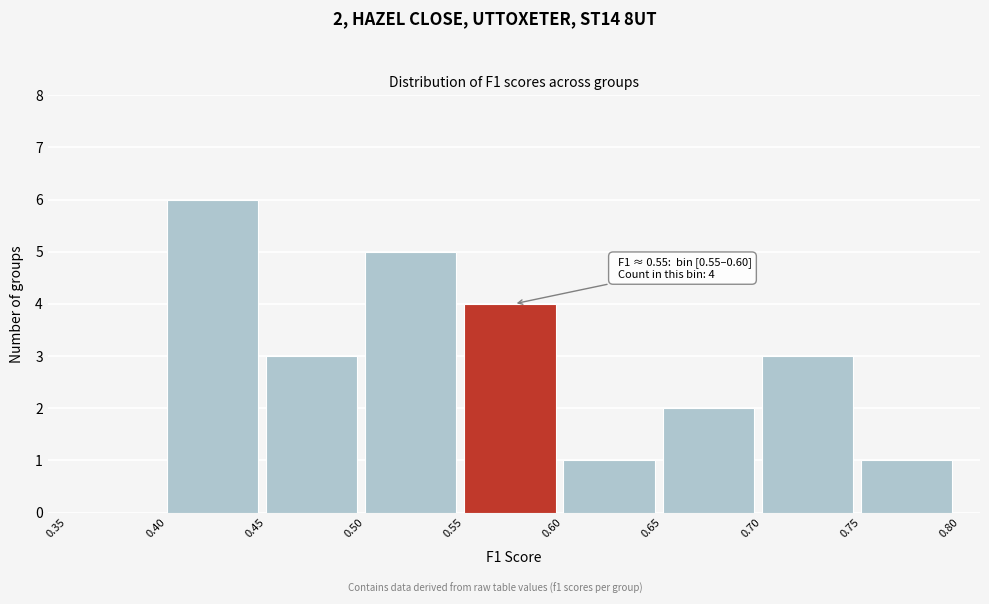

Over which range of the x-axis is the bar tallest?

0.40 to 0.45